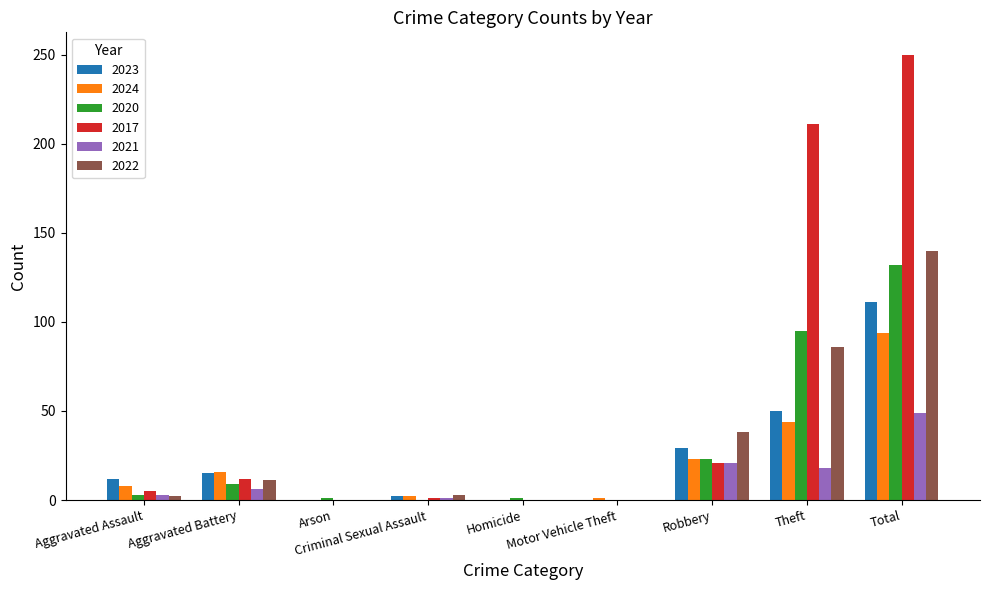

How many groups of bars are there?

9